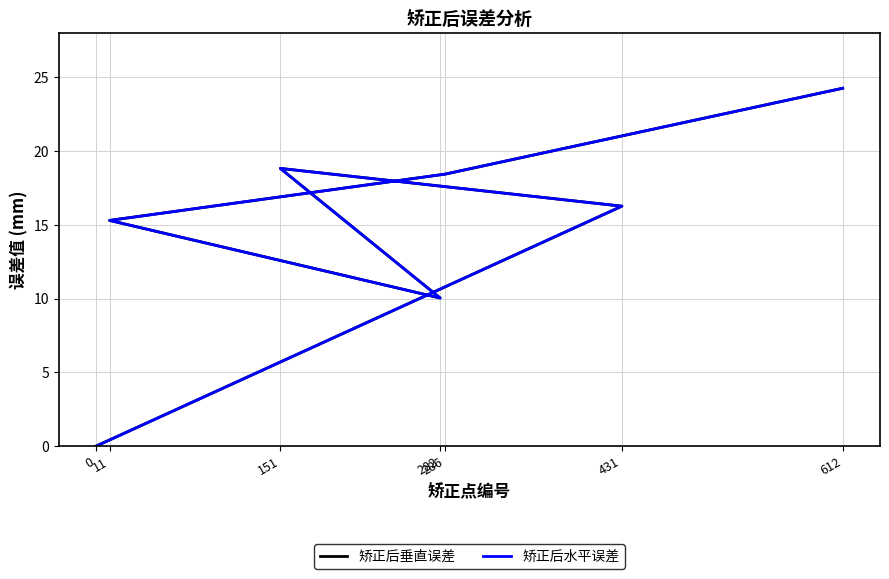

True or false: 矫正后水平误差 and 矫正后垂直误差 cross at least once.

False